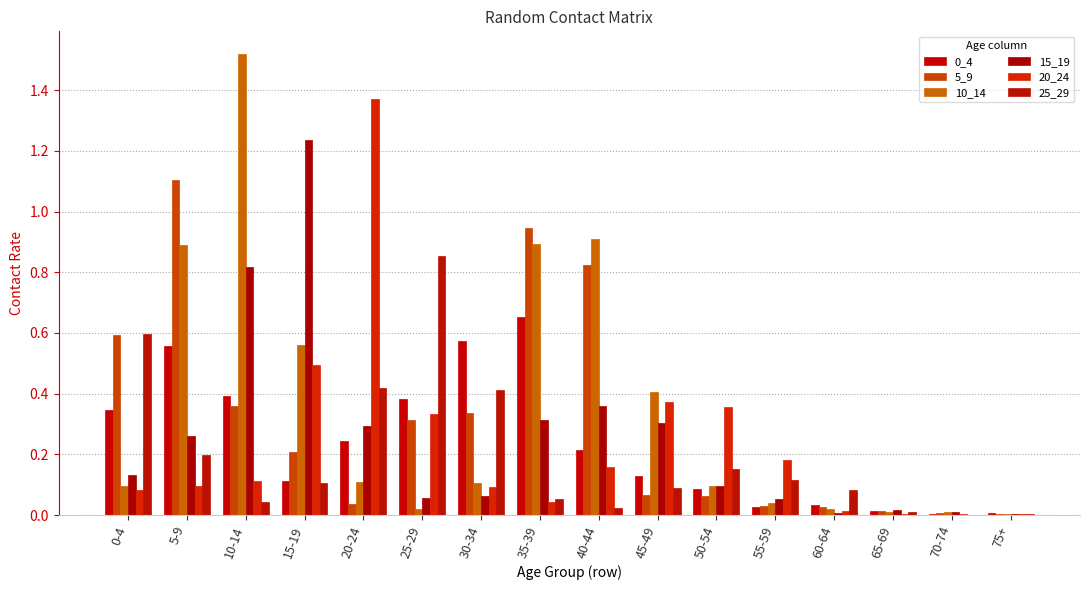

Count the number of categories in the chart.

16